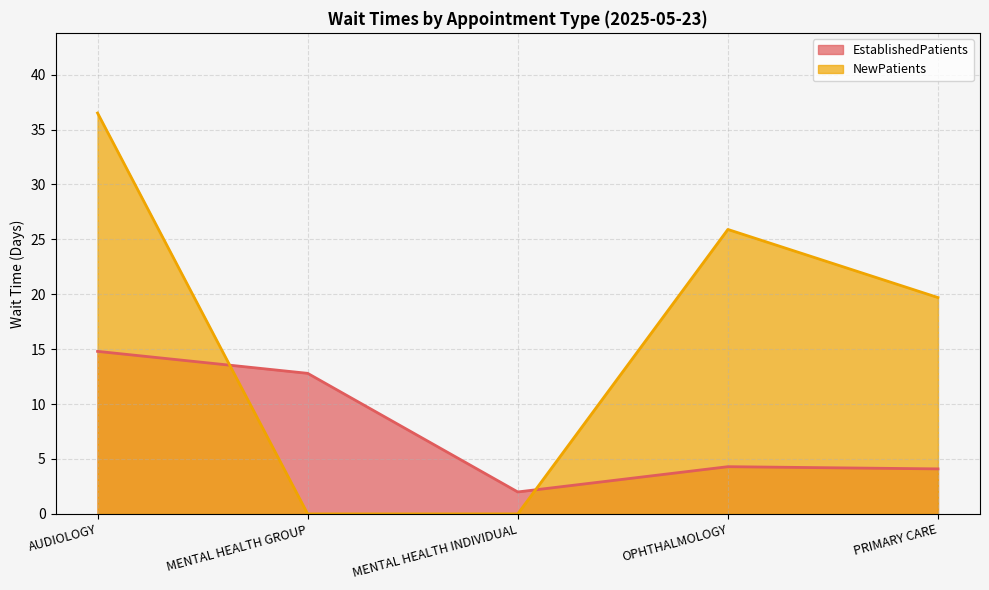

What is the label of the 3rd point from the left?

MENTAL HEALTH INDIVIDUAL